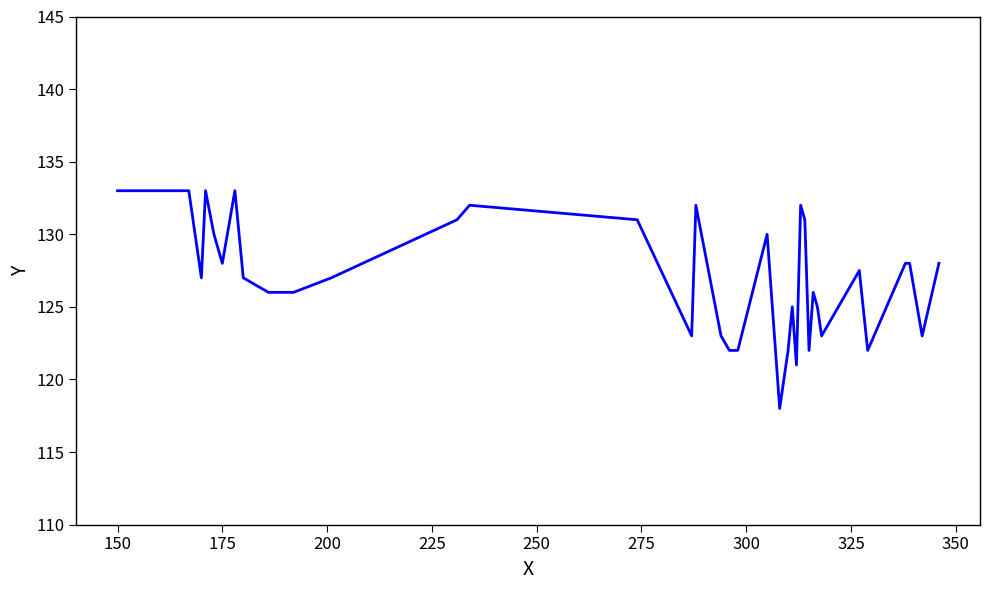

What is the greatest value displayed?

133.0